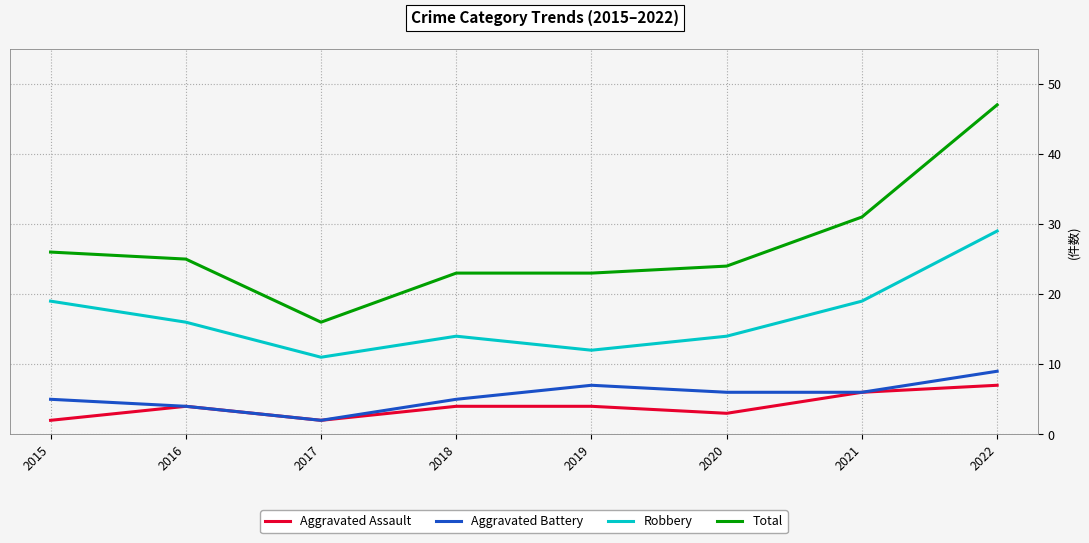

Is the value of Robbery at 2015 greater than the value of Total at 2016?

No